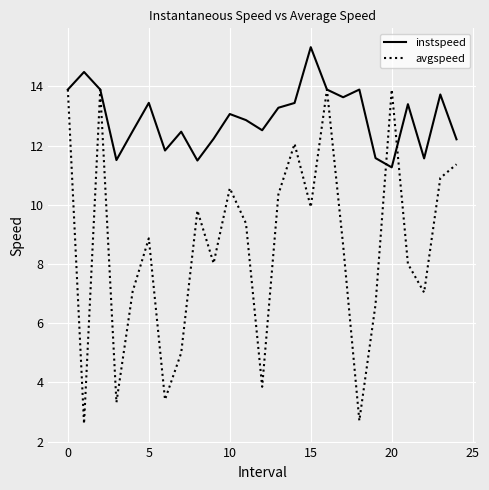

List the series in order of their peak value, lowest first.

avgspeed, instspeed